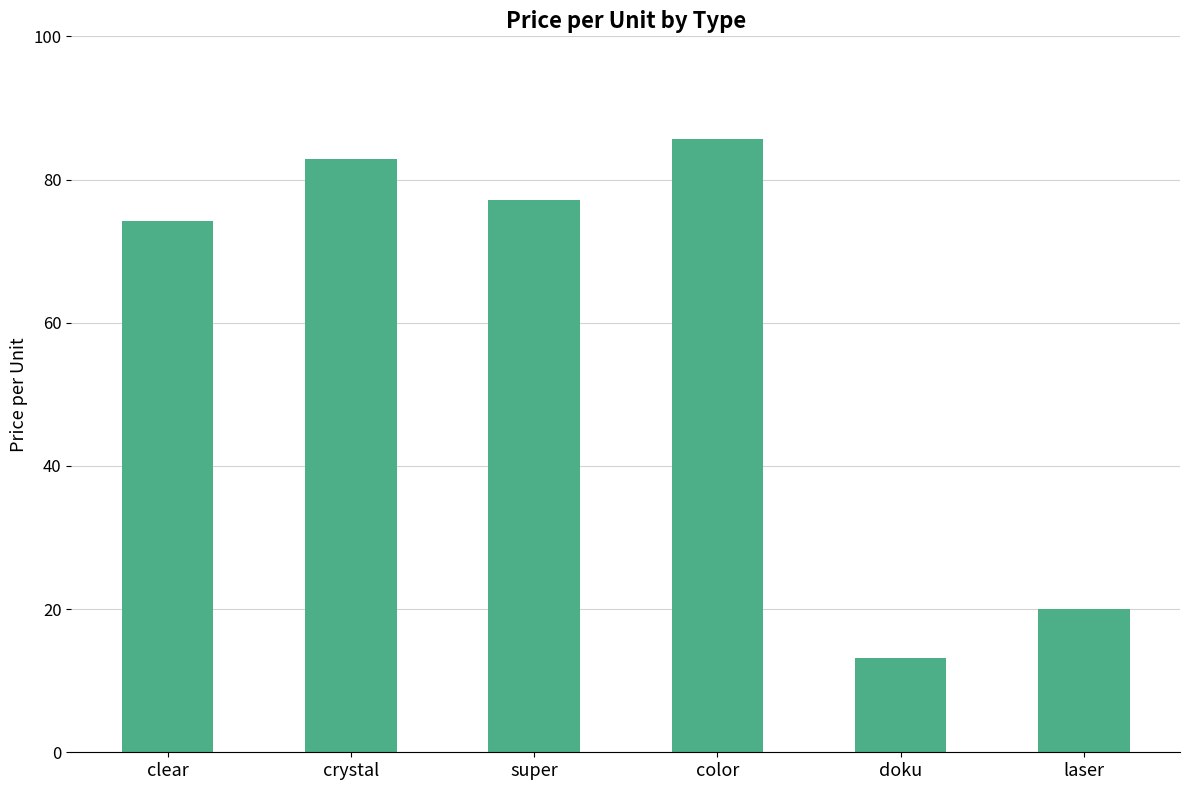

At which category does the chart reach its minimum across all series?

doku